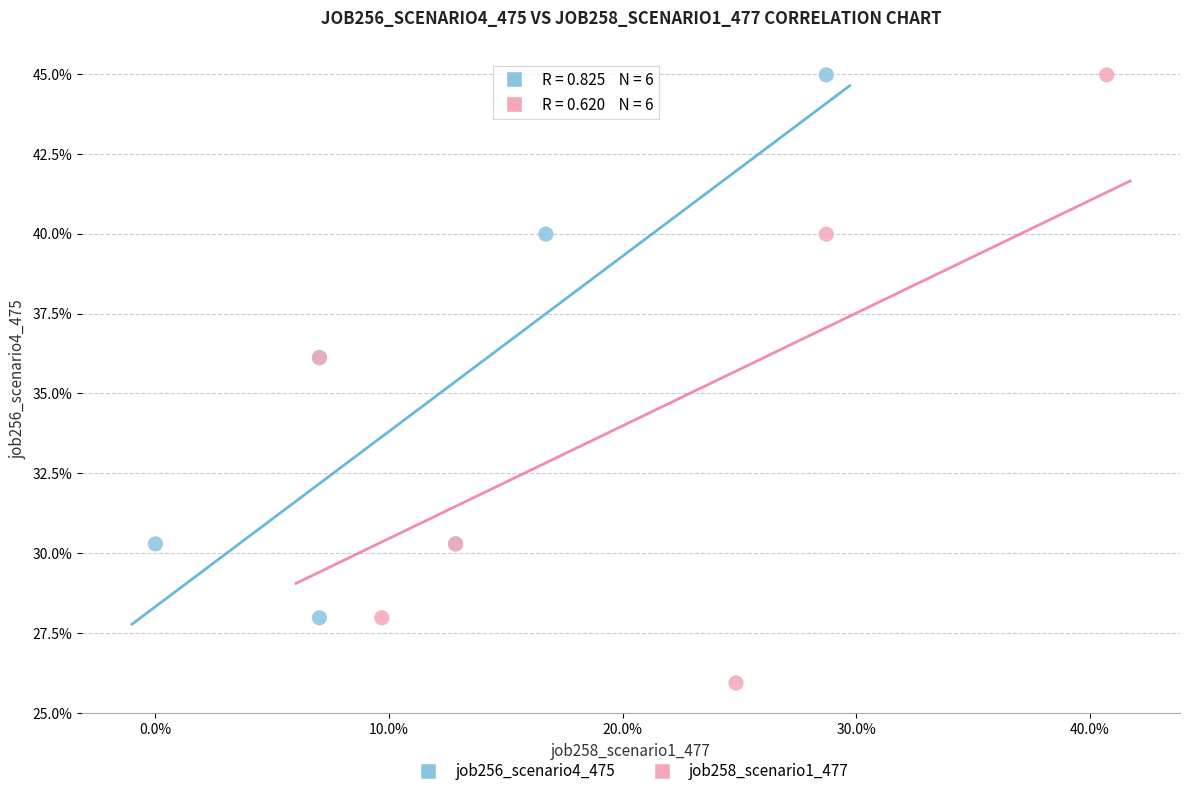

What are all the series names shown in the legend?

job256_scenario4_475, job258_scenario1_477